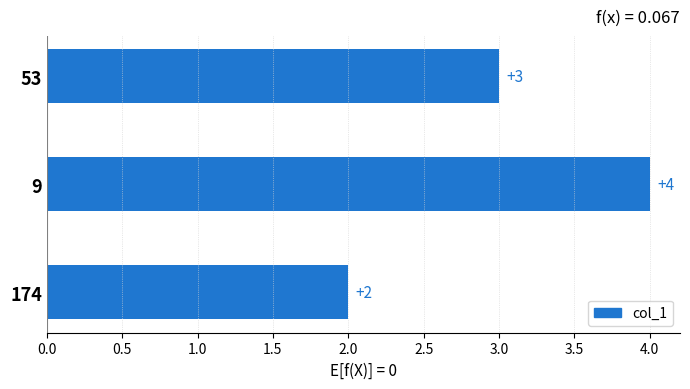

What position from the left is 174?

1